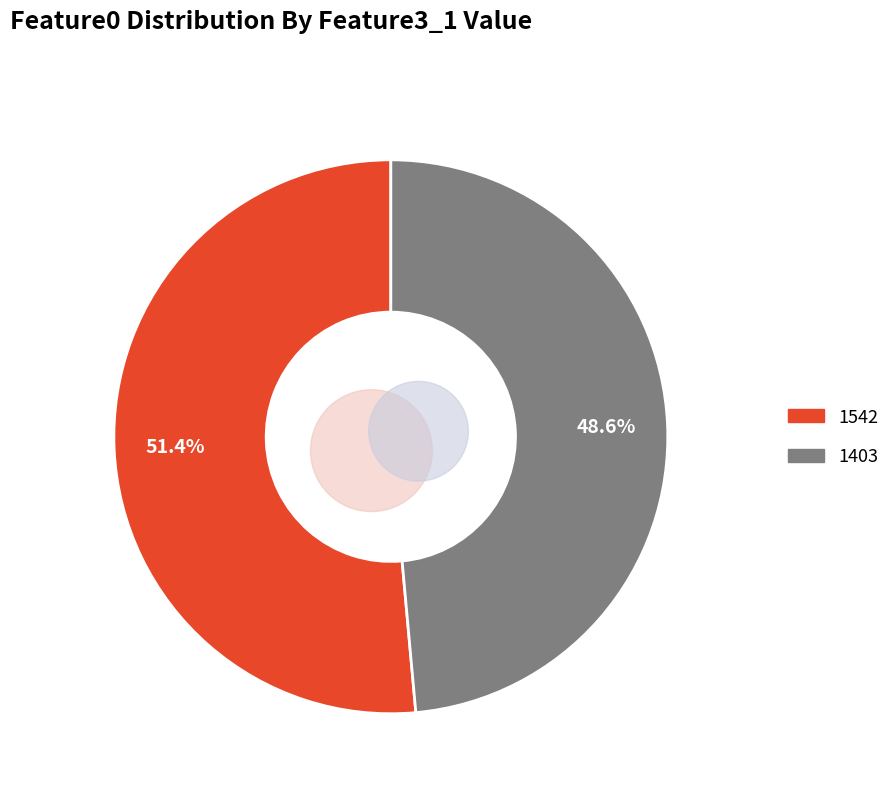

How many slices are in this pie chart?

2